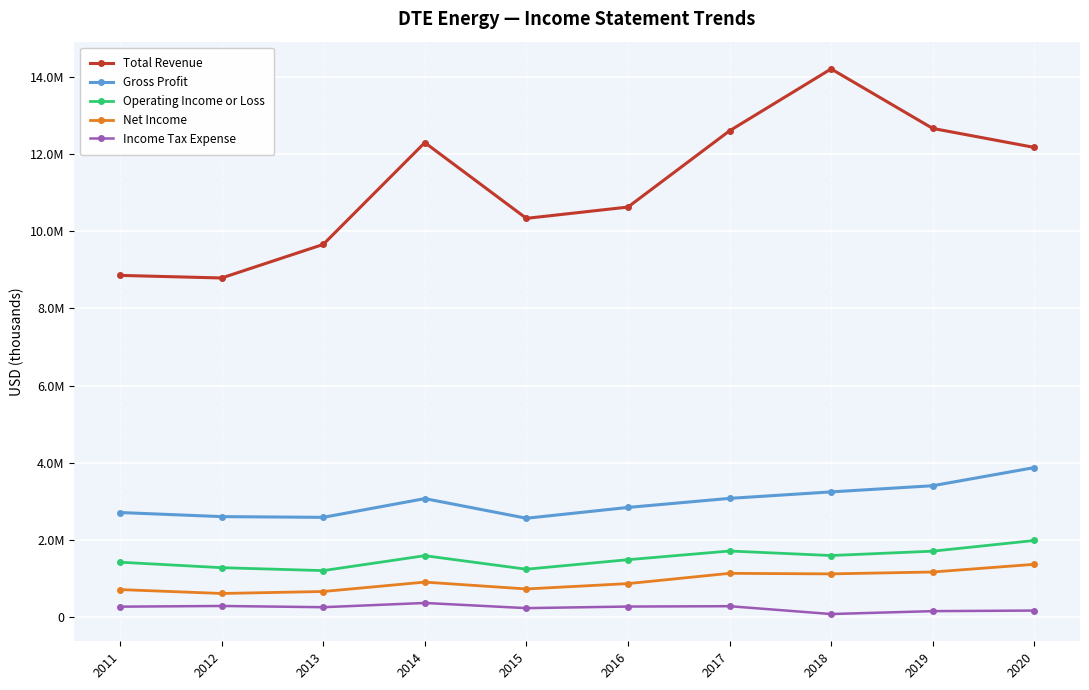

What is the difference between the maximum and second lowest values in the Total Revenue series?

5354000